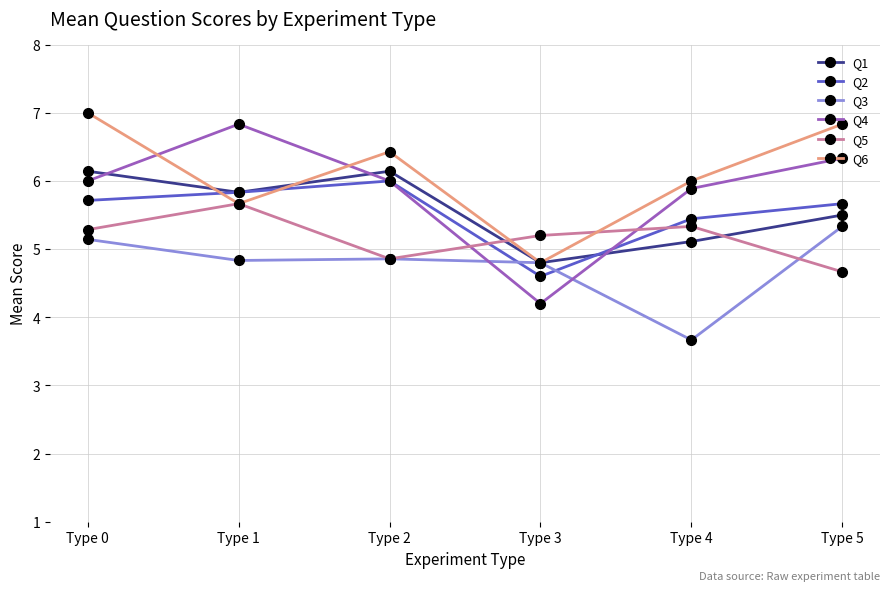

Between Type 2 and Type 5, which series saw the biggest shift?

Q1